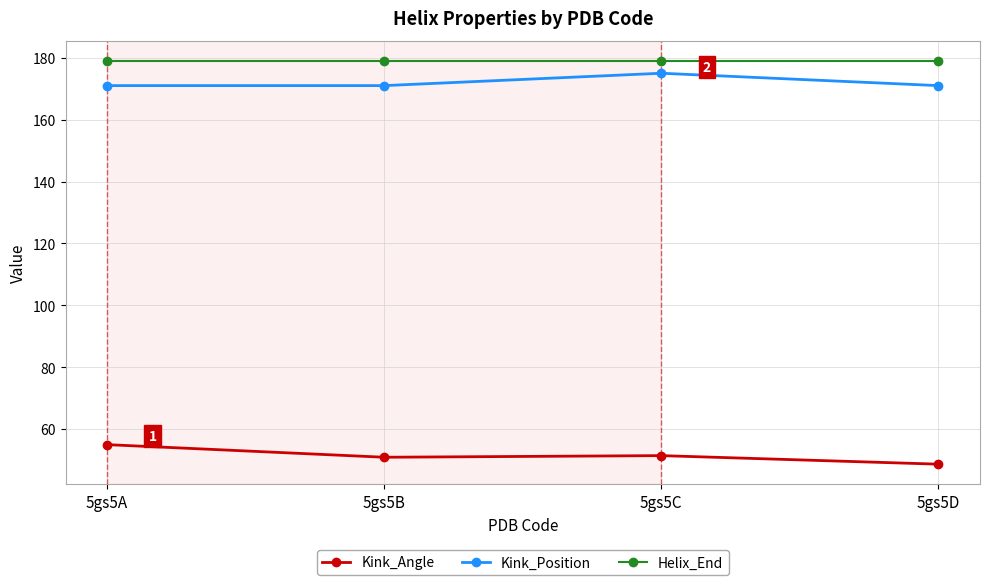

Is the value of Helix_End at 5gs5B greater than the value of Kink_Angle at 5gs5D?

Yes